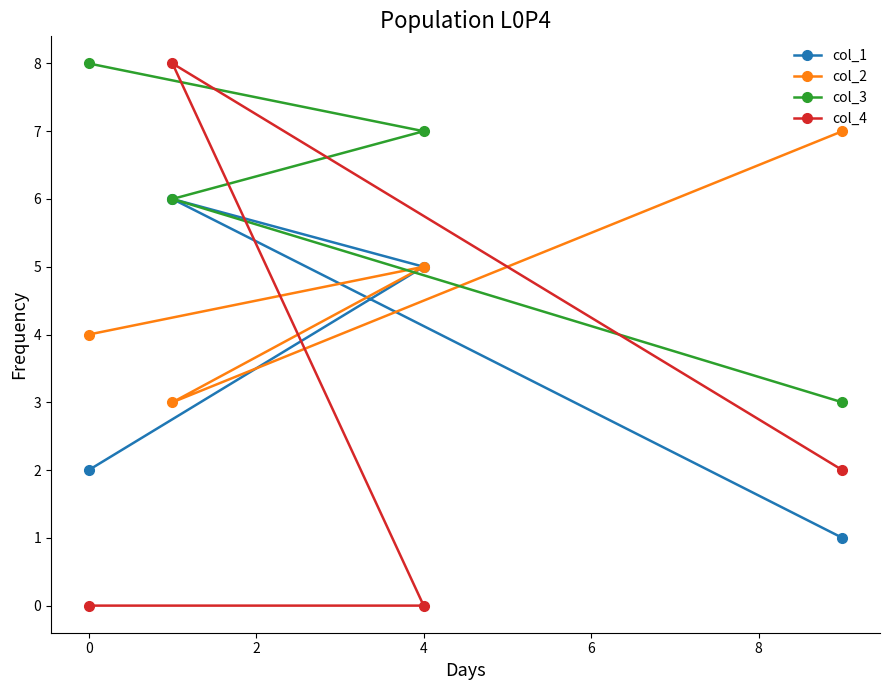

What is the value of the col_3 point at the 4th from the left?

3